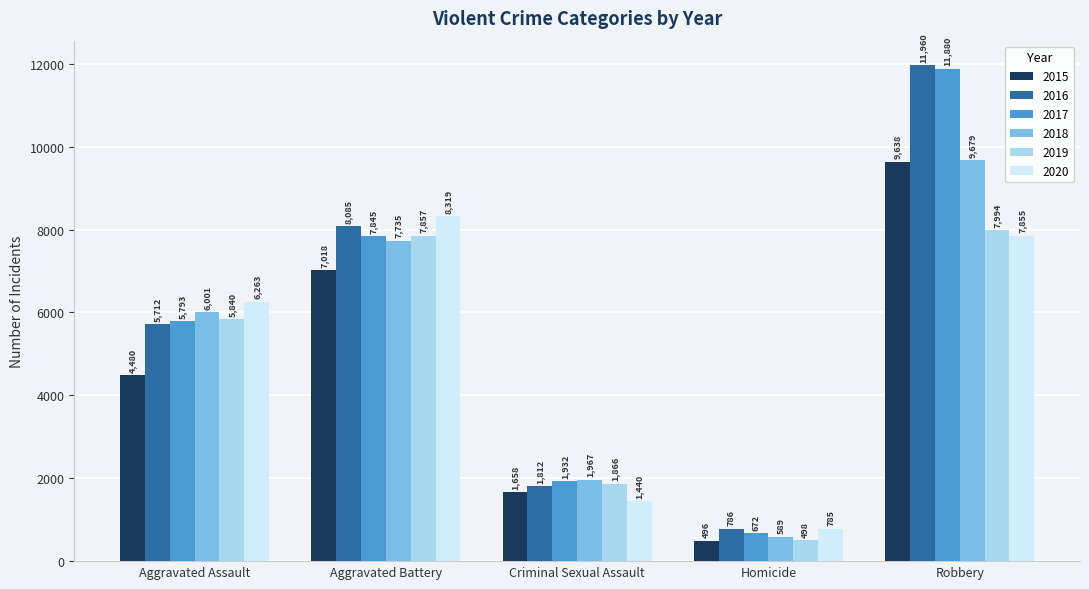

Reading left to right, what are all the values shown in this chart?

2015: Aggravated Assault=4480	Aggravated Battery=7018	Criminal Sexual Assault=1658	Homicide=496	Robbery=9638
2016: Aggravated Assault=5712	Aggravated Battery=8085	Criminal Sexual Assault=1812	Homicide=786	Robbery=11960
2017: Aggravated Assault=5793	Aggravated Battery=7845	Criminal Sexual Assault=1932	Homicide=672	Robbery=11880
2018: Aggravated Assault=6001	Aggravated Battery=7735	Criminal Sexual Assault=1967	Homicide=589	Robbery=9679
2019: Aggravated Assault=5840	Aggravated Battery=7857	Criminal Sexual Assault=1866	Homicide=498	Robbery=7994
2020: Aggravated Assault=6263	Aggravated Battery=8319	Criminal Sexual Assault=1440	Homicide=785	Robbery=7855